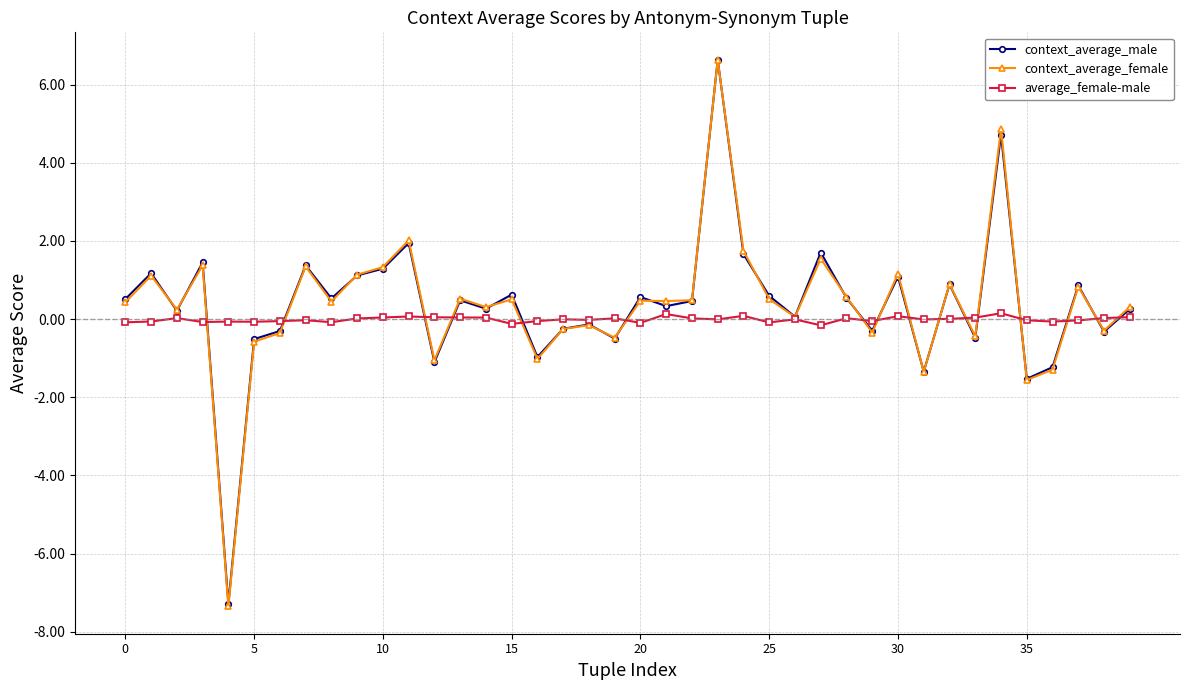

Count the number of categories in the chart.

40